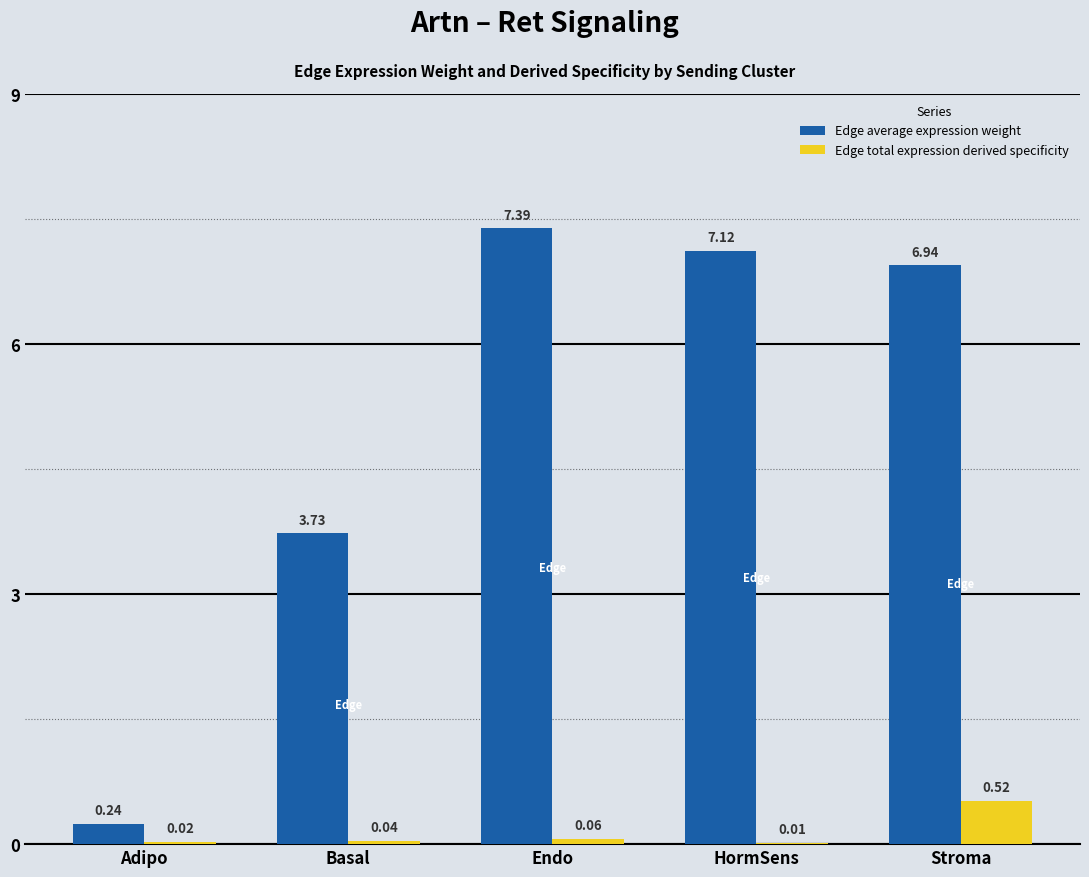

Count the number of categories in the chart.

5